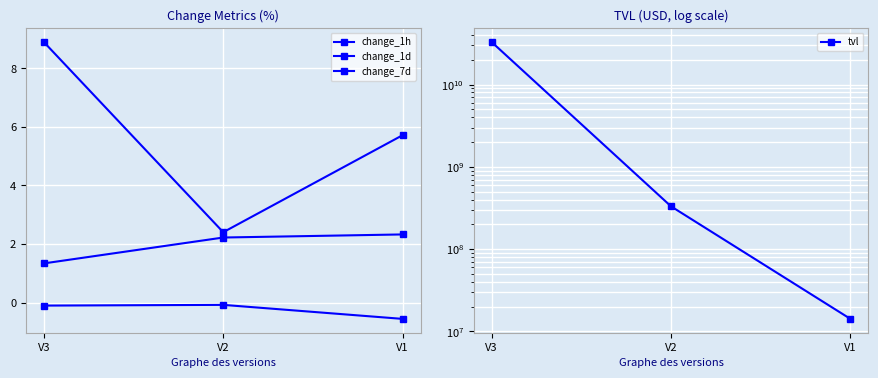

Which category has the highest value in the change_1h series?

V2